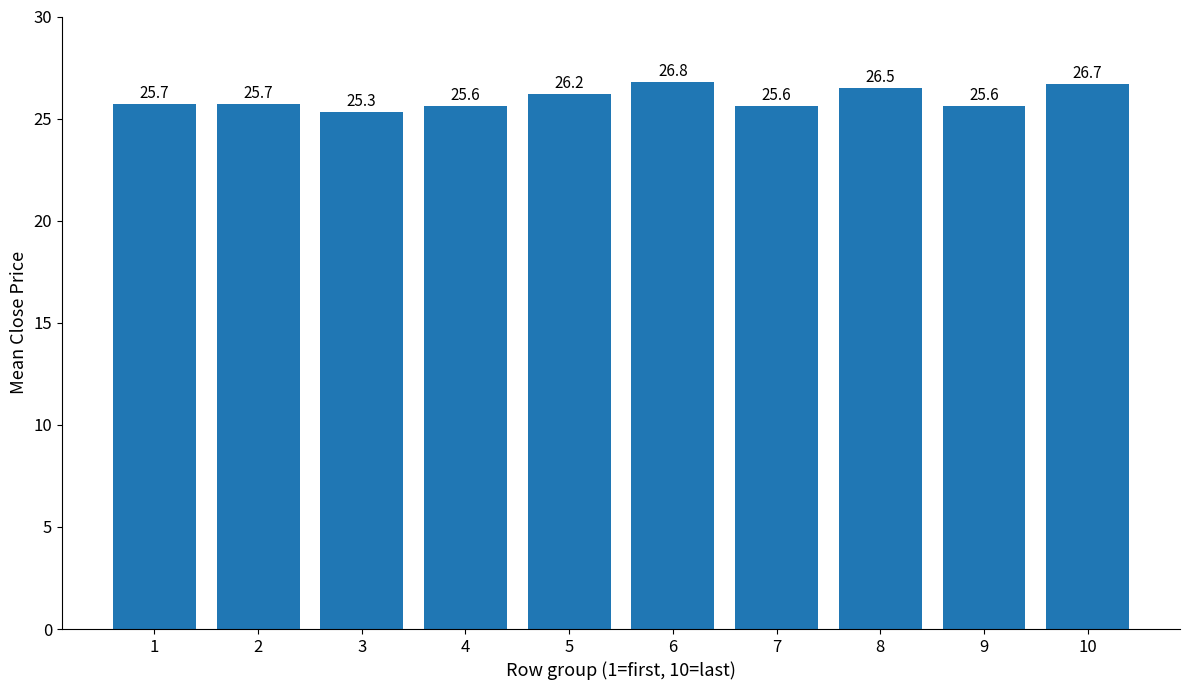

What is the greatest value displayed?

26.8